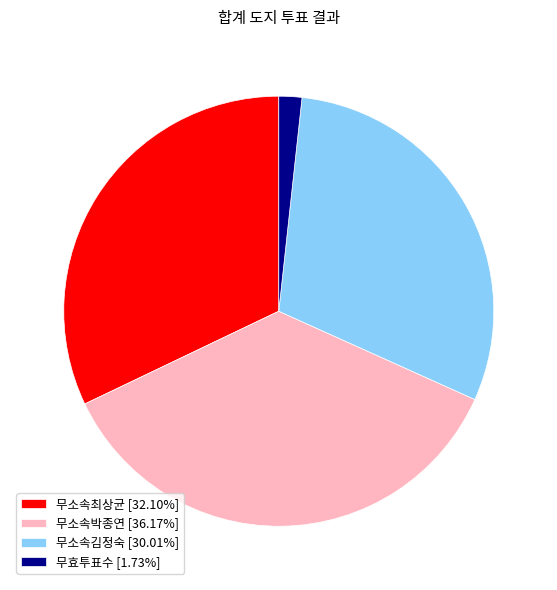

Is 무소속최상균 [32.10%] the majority of the pie?

No